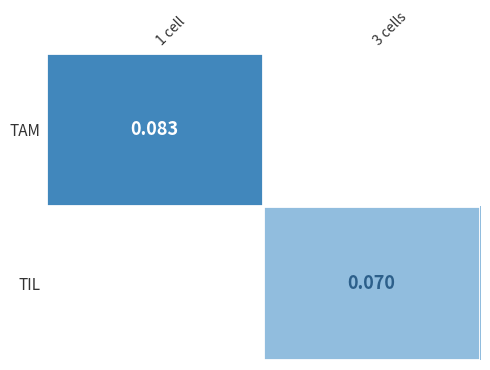

How many data points in TIL are above 0?

1